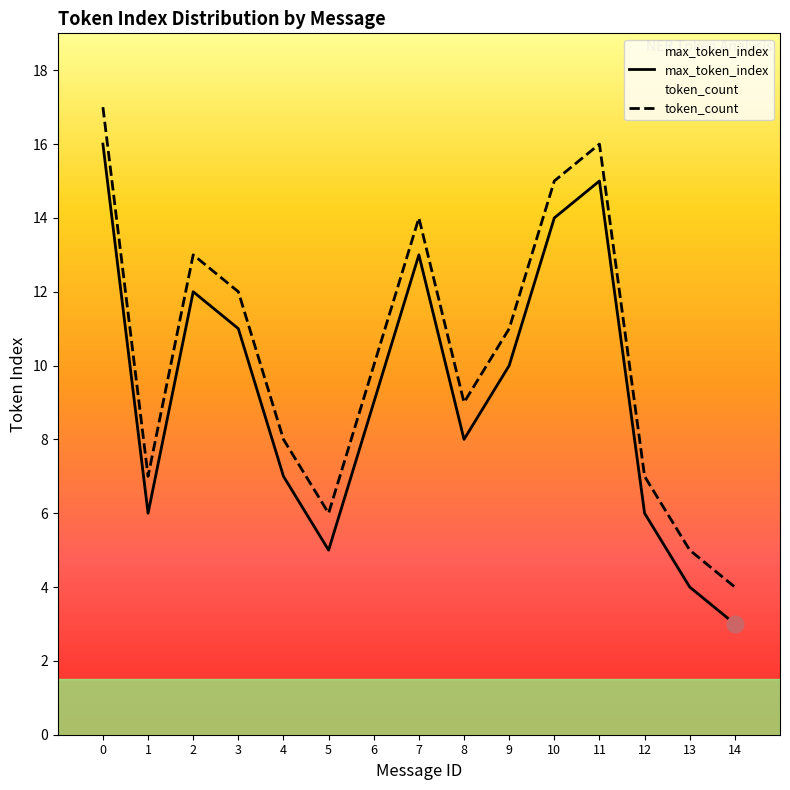

What are all the series names shown in the legend?

max_token_index, token_count